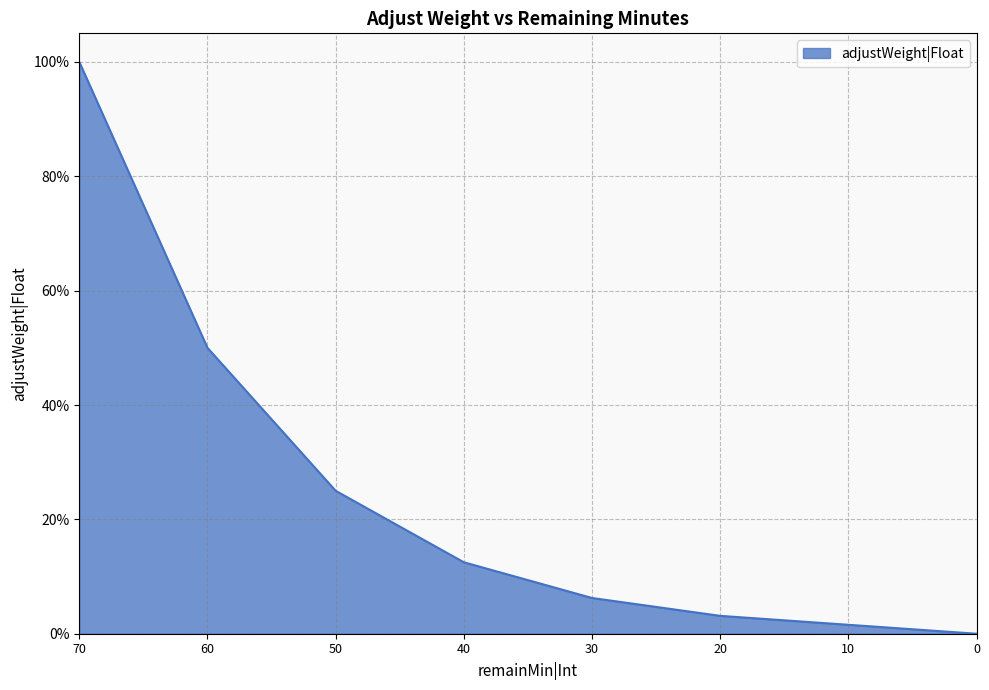

List the labels in order of value, largest first.

70, 60, 50, 40, 30, 20, 10, 0